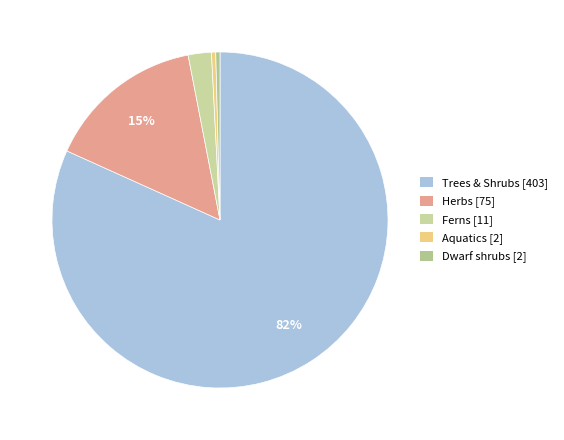

Which has a higher value, Herbs or Aquatics?

Herbs